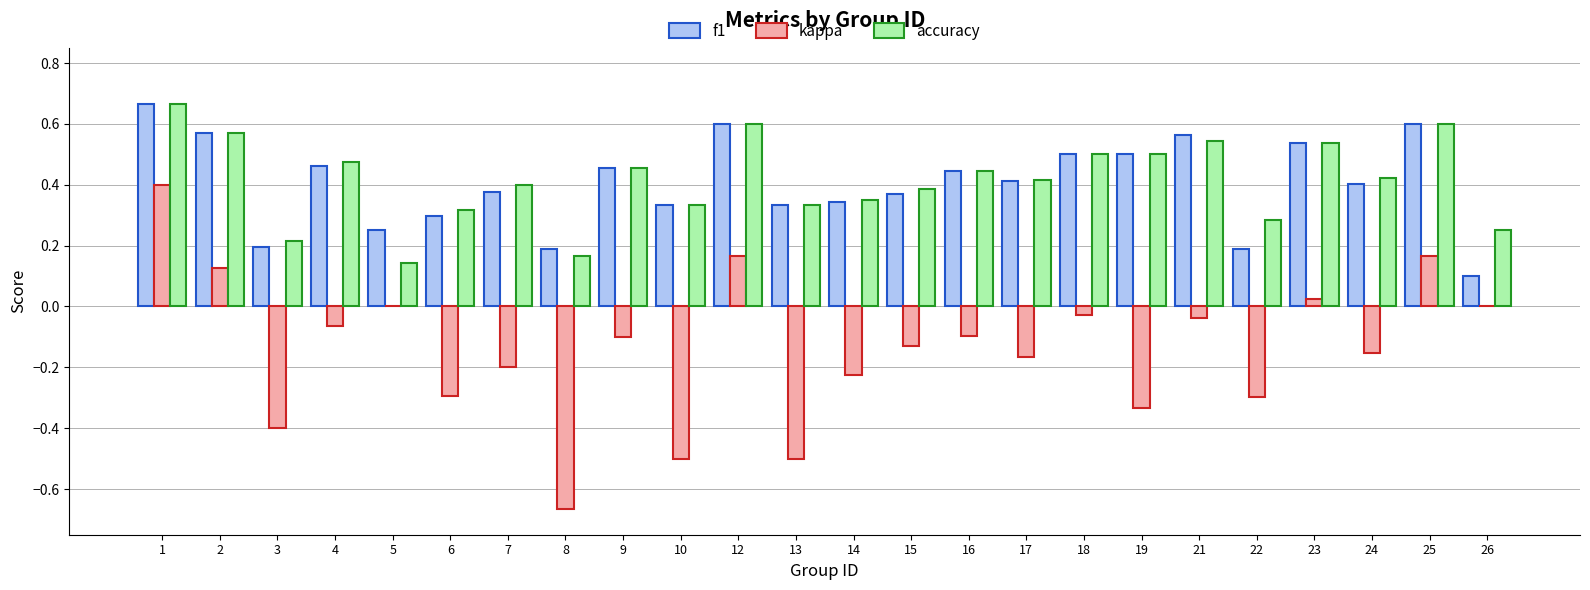

Is the value of kappa at 1 greater than the value of accuracy at 25?

No